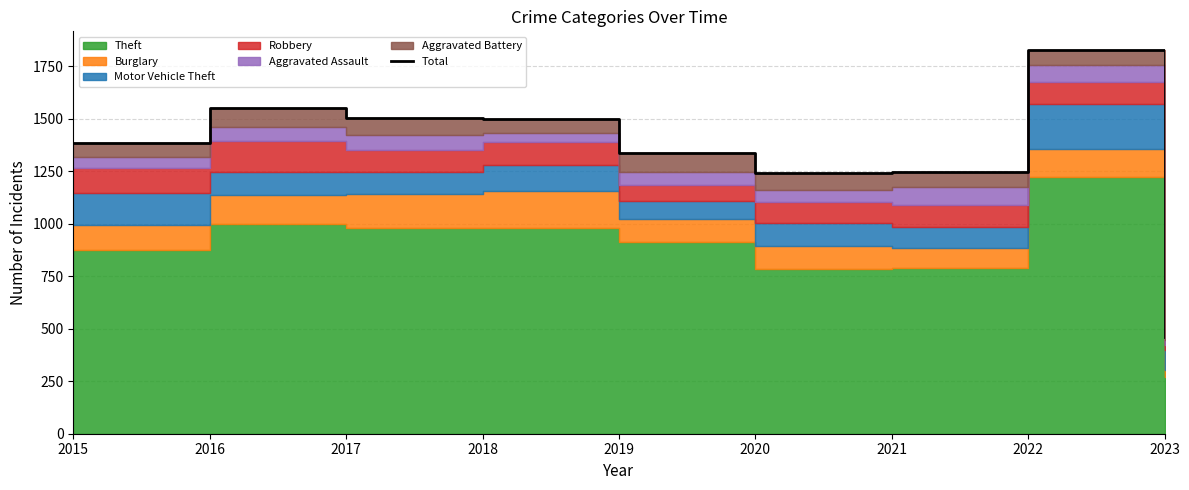

True or false: the data has more than 2 interior local peaks.

False